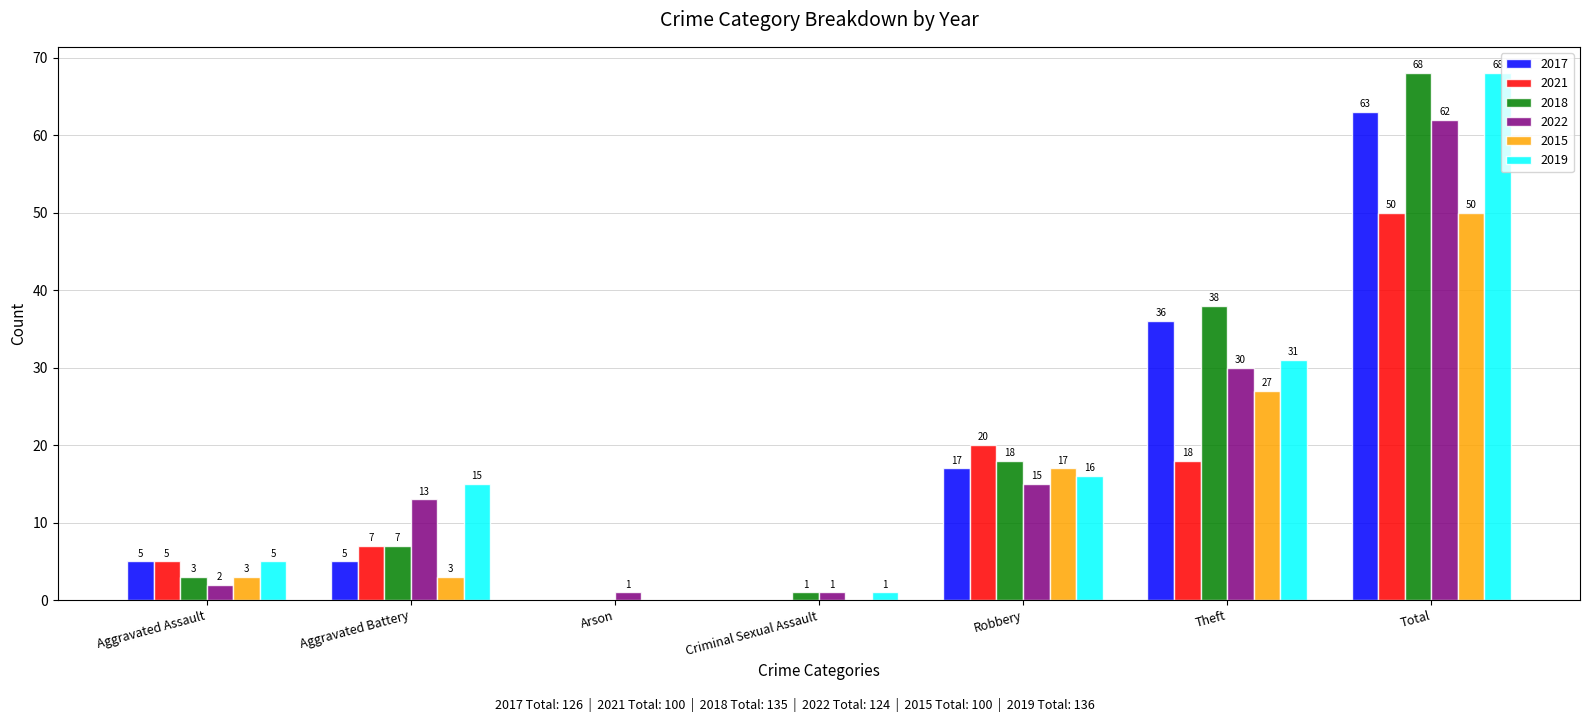

What is the sum of all 2019 values?

136